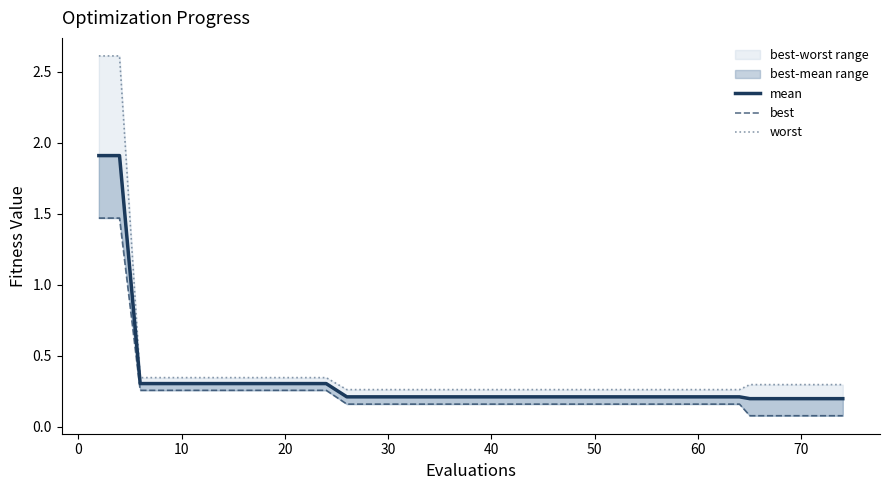

What are all the series names shown in the legend?

mean, best, worst